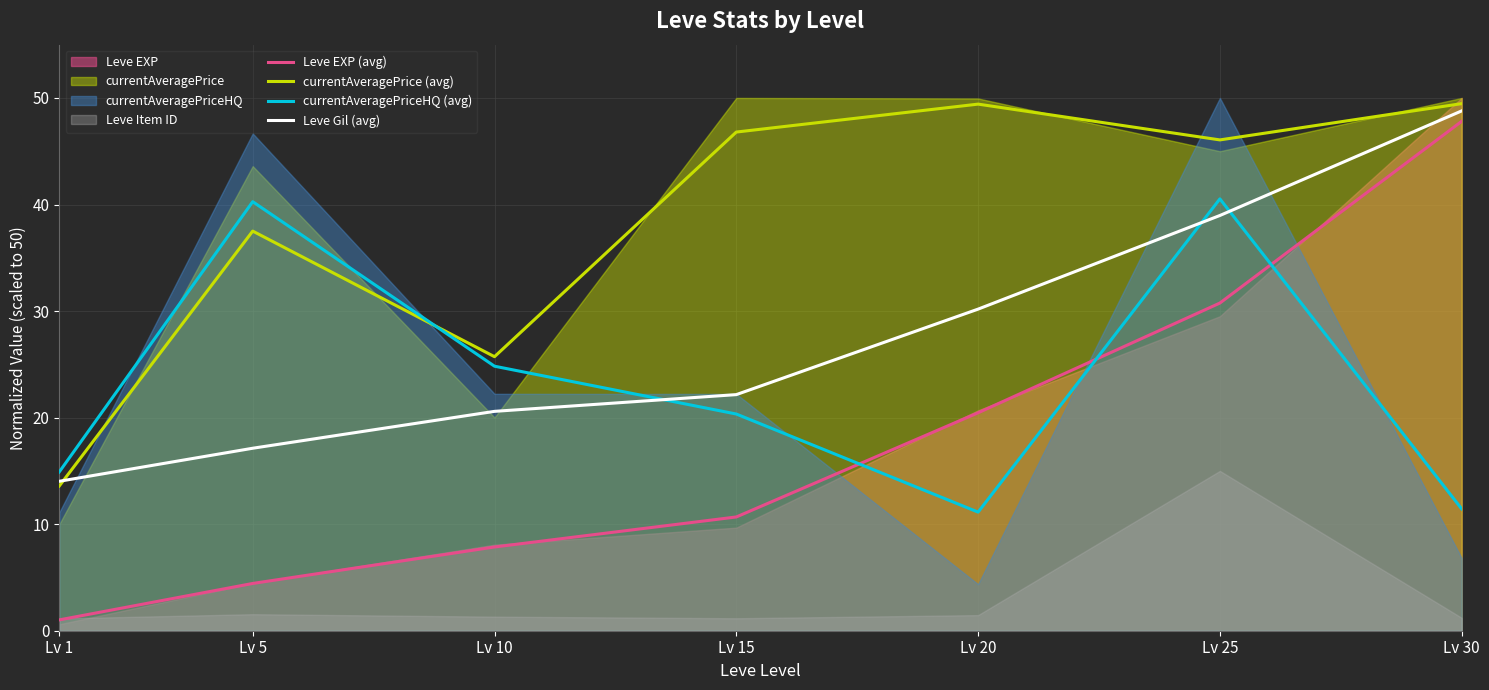

How many categories are shown in the chart?

7